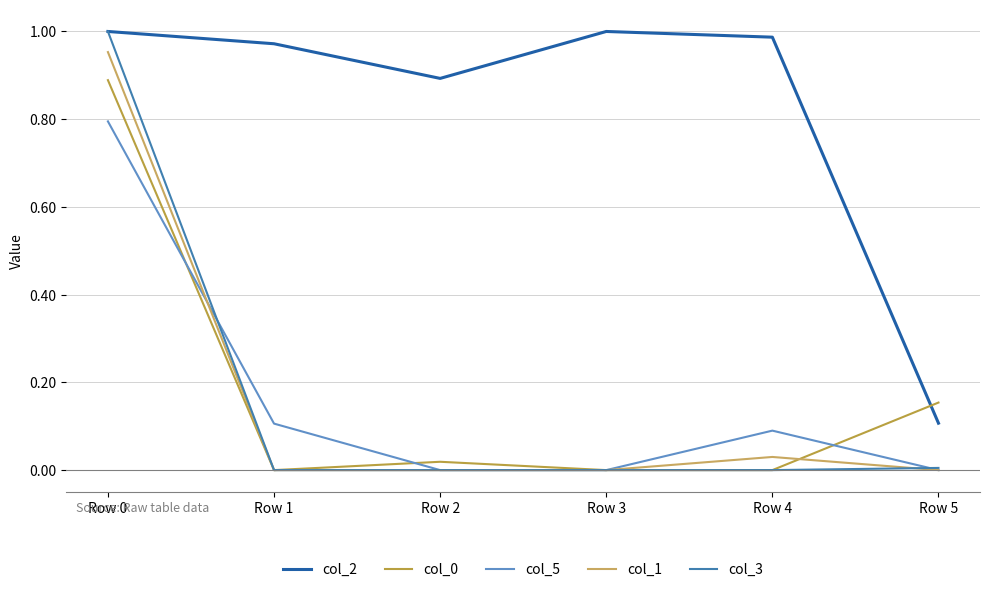

What is the average value of the col_2 series?

0.8